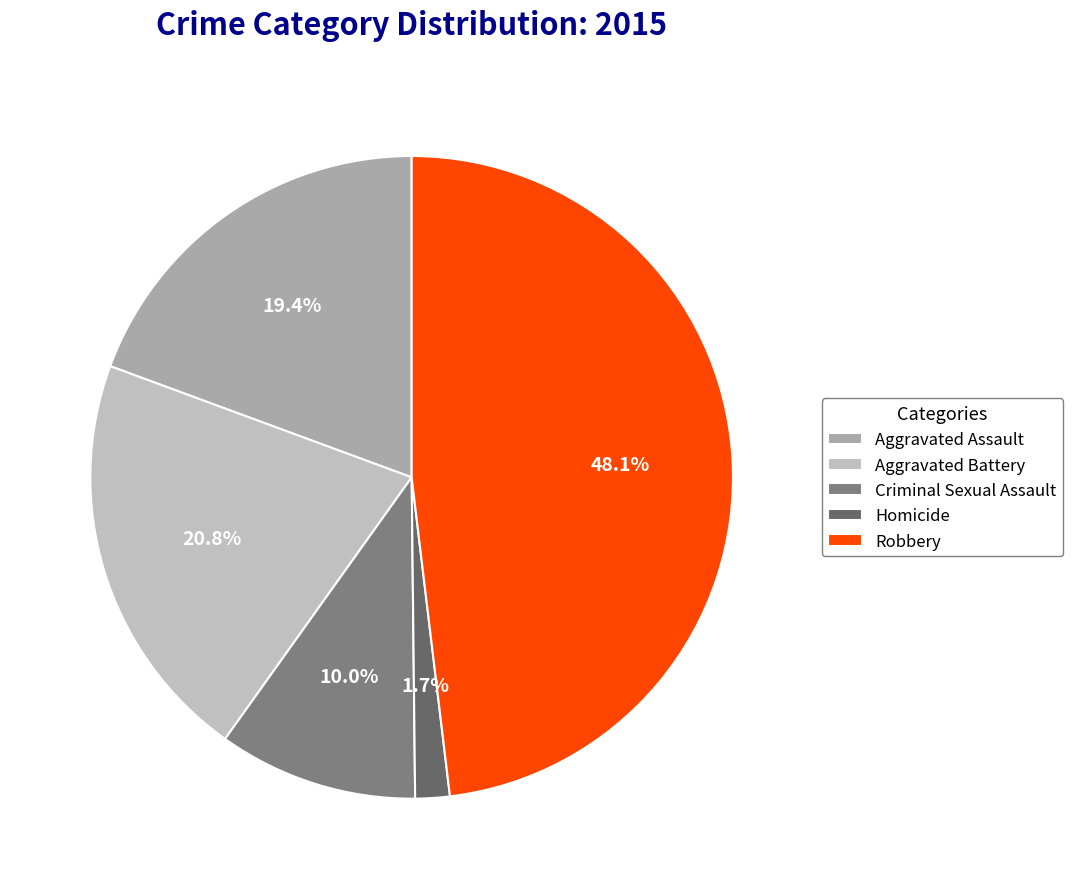

Is there any slice that represents more than half of the pie?

No